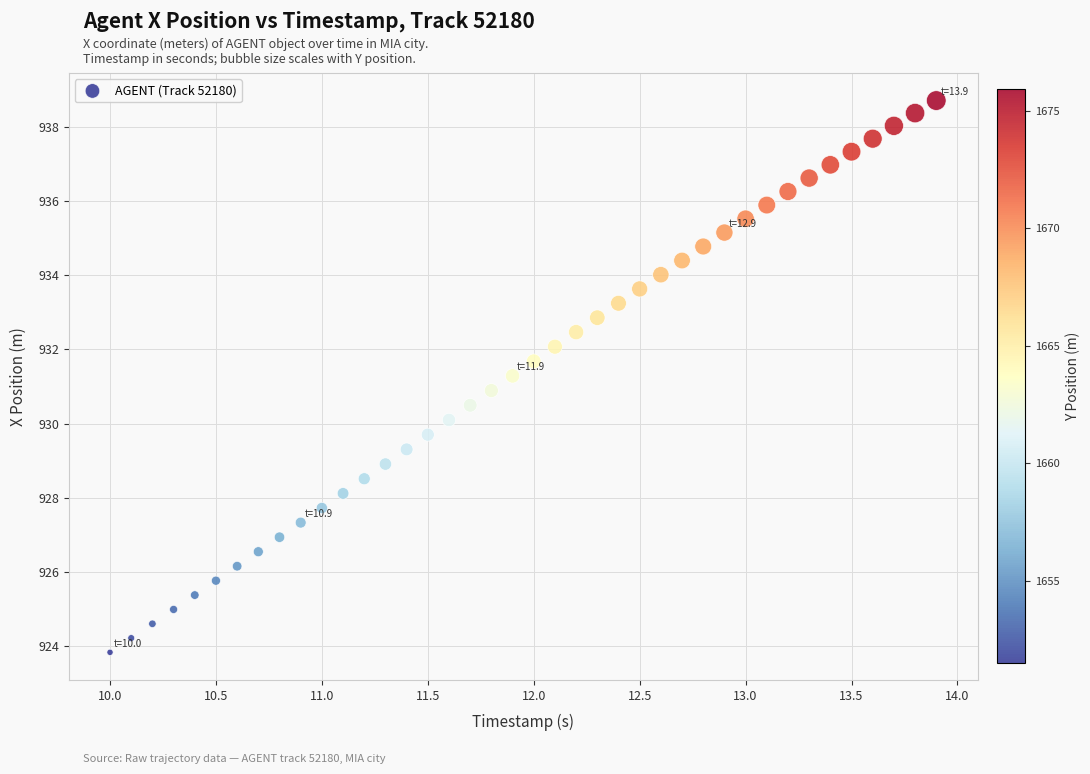

What is the range of Y values (max minus min)?

14.9